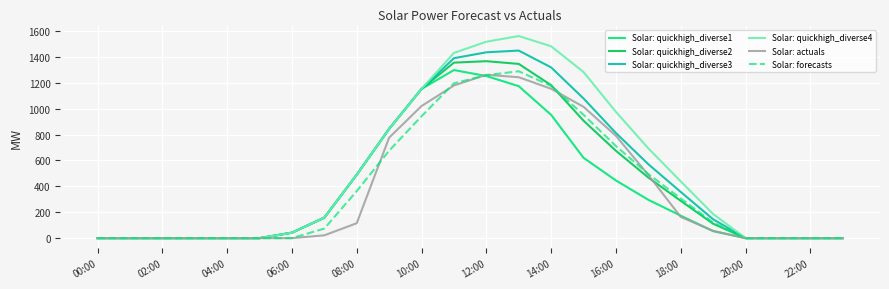

At how many categories does at least one series exceed 995?

6